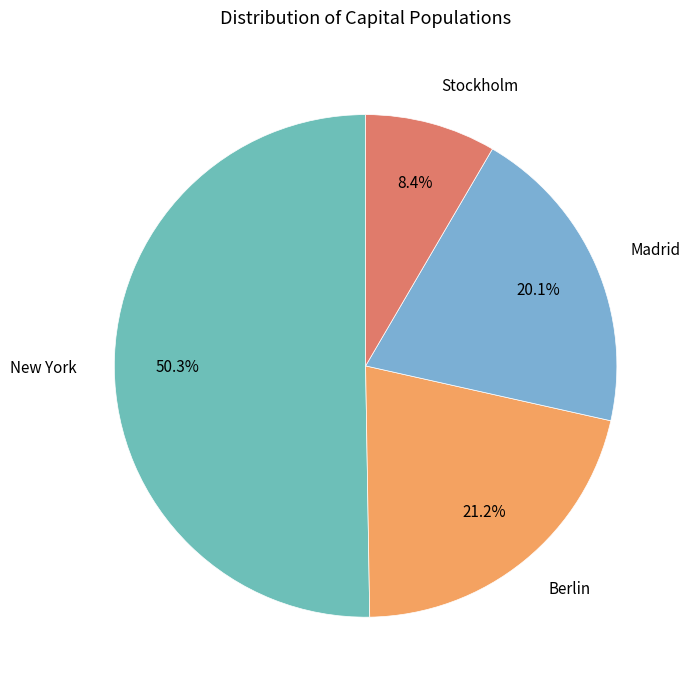

To the nearest percent, what is the average slice percentage?

25%